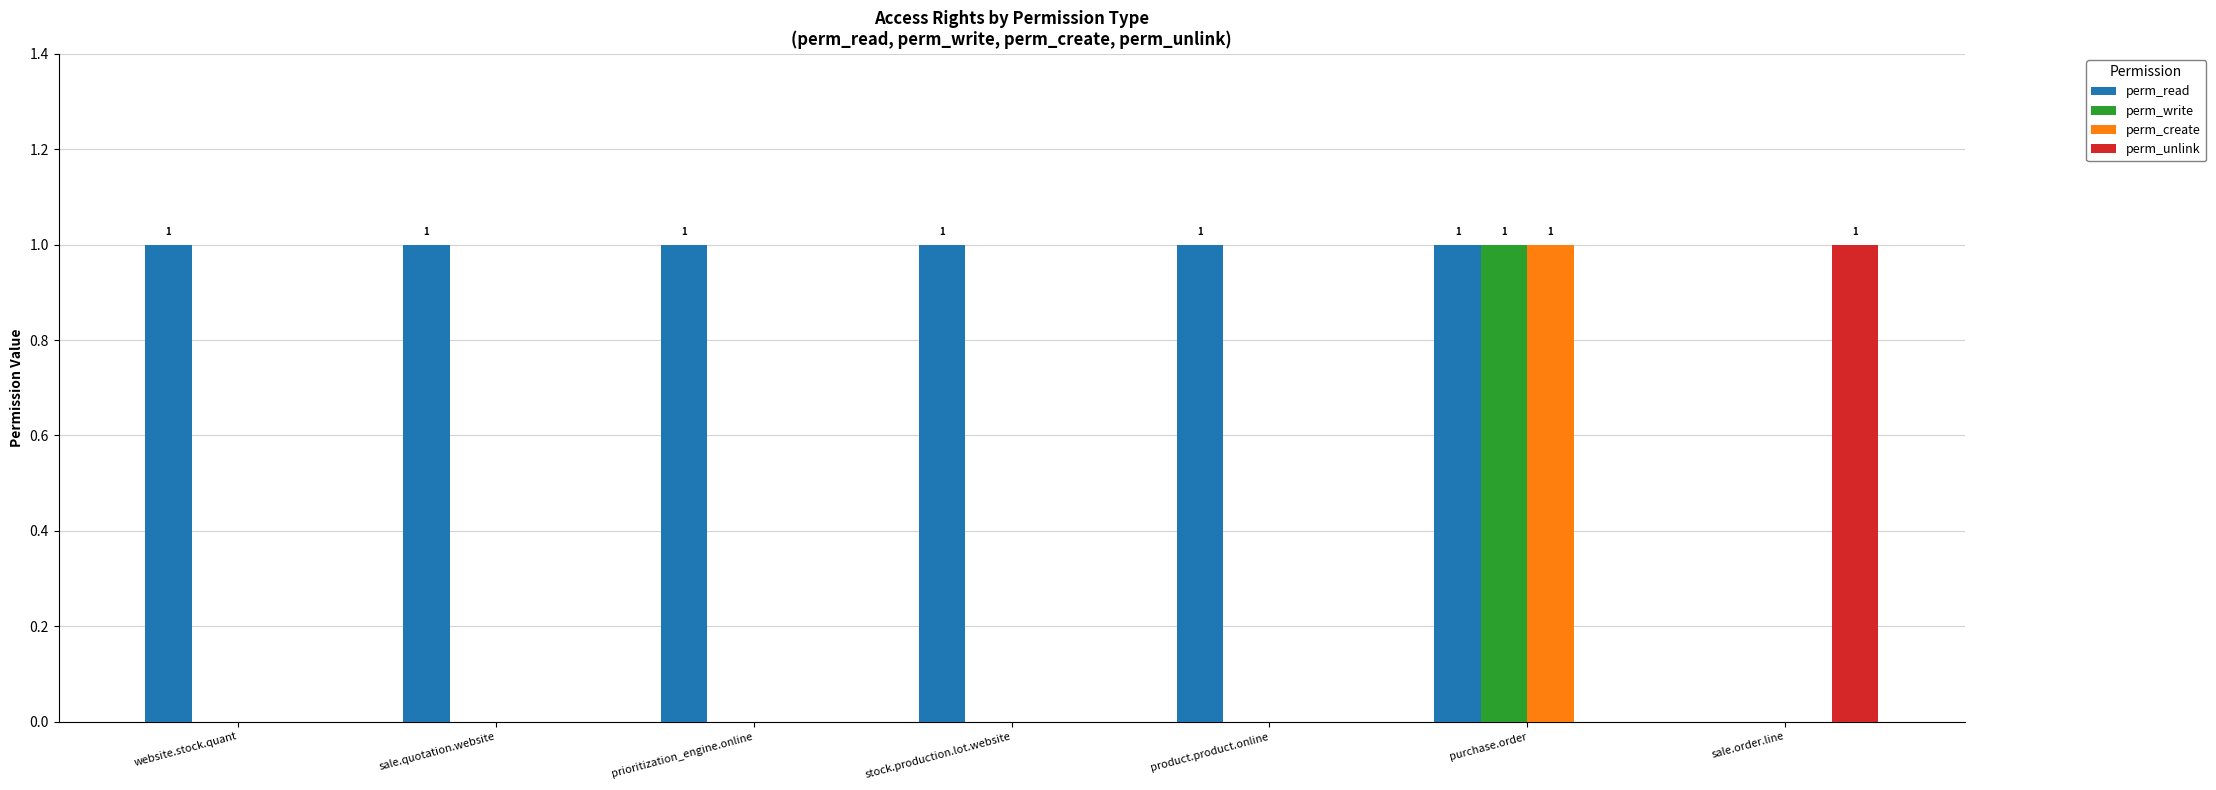

Is it true that perm_create equals 1 at sale.order.line?

False